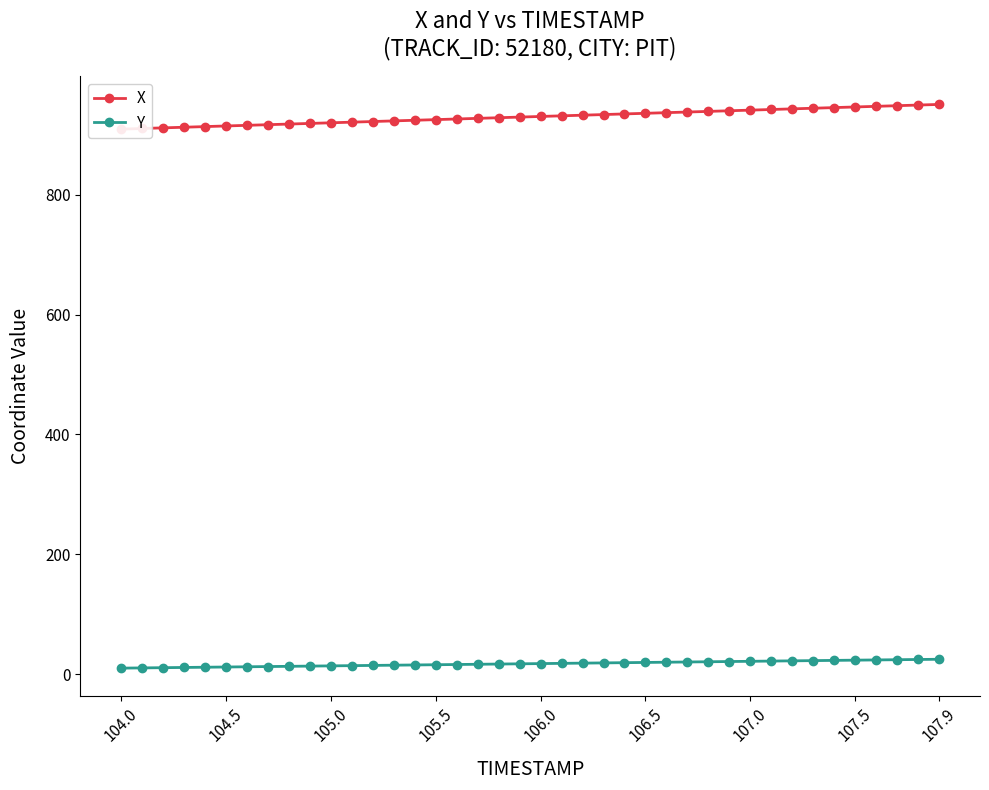

Count the number of data series in this chart.

2